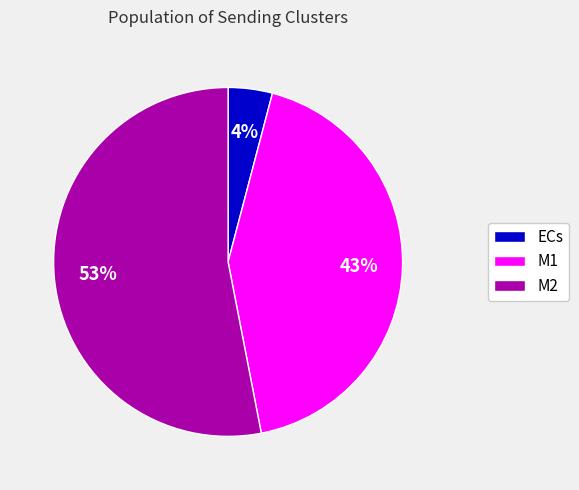

Between ECs and M2, which is larger?

M2